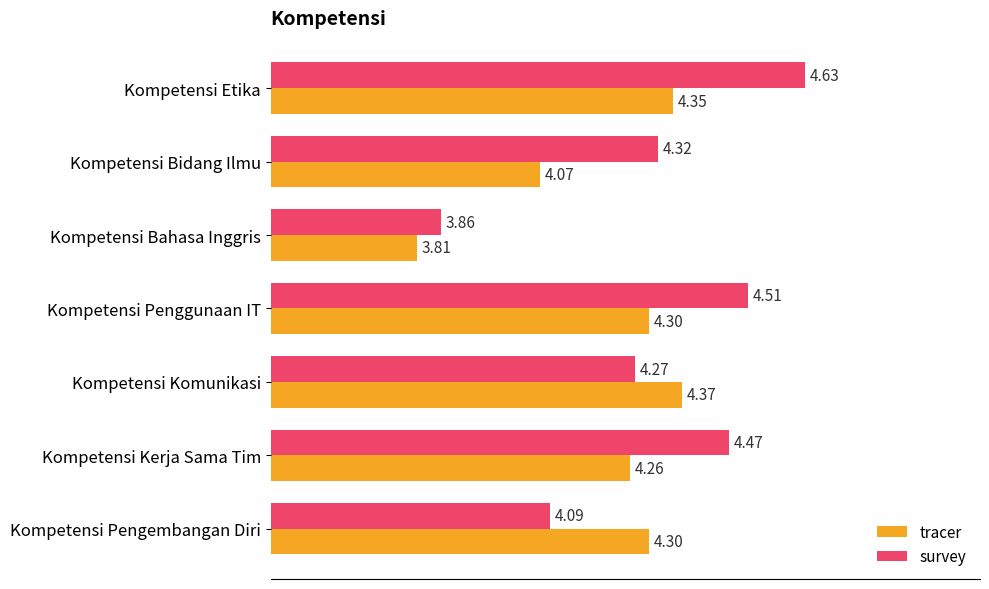

Which series has the widest spread of values?

survey